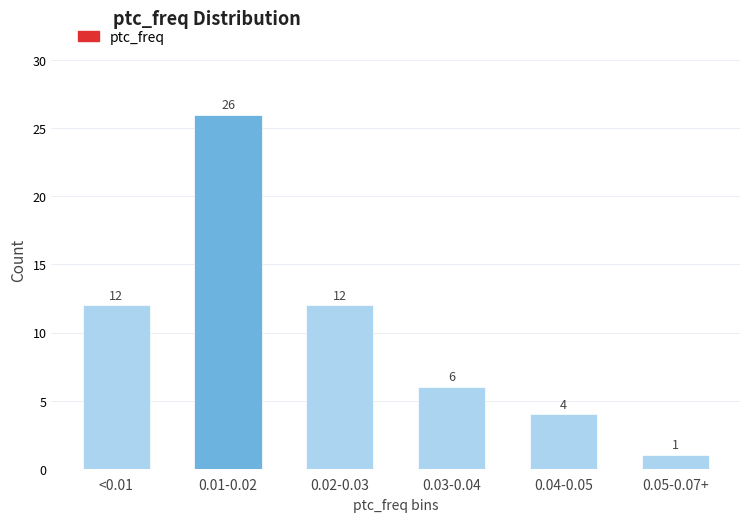

Reading left to right, list all the values displayed in this chart.

12	26	12	6	4	1